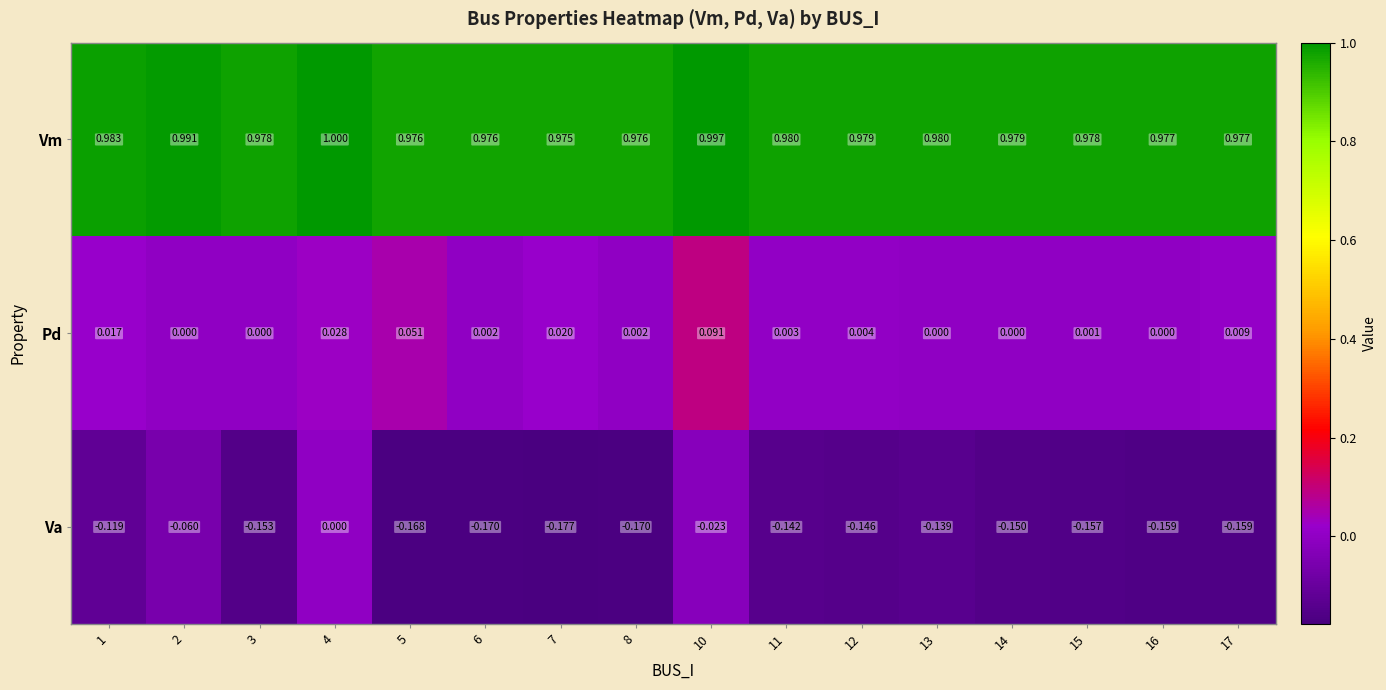

Count the number of categories in the chart.

16